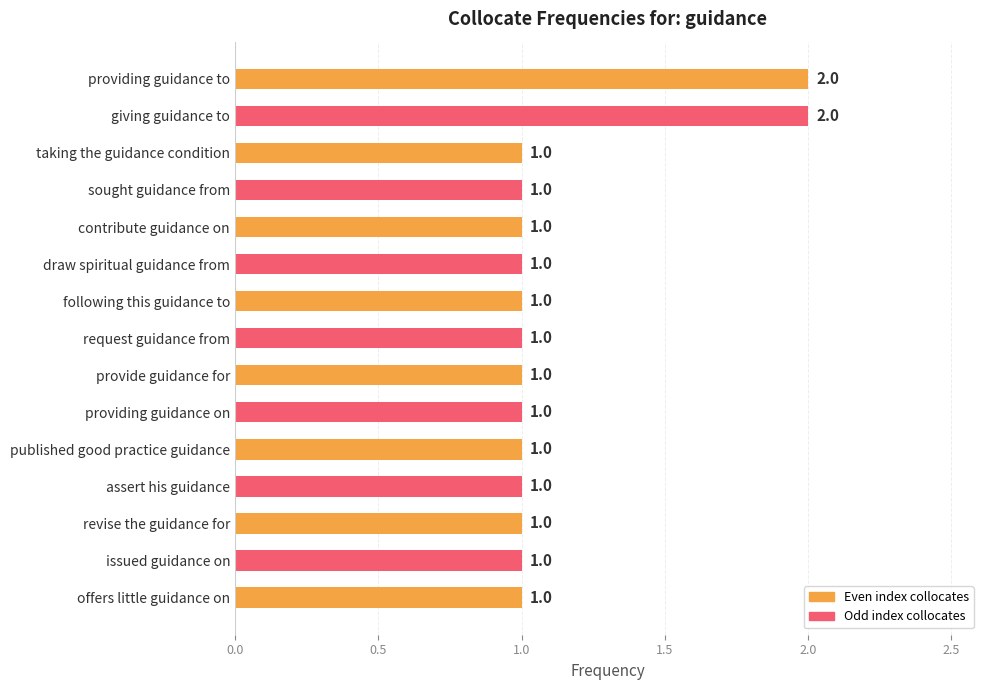

Reading bottom to top, extract all data points from this chart.

offers little guidance on=1	issued guidance on=1	revise the guidance for=1	assert his guidance=1	published good practice guidance=1	providing guidance on=1	provide guidance for=1	request guidance from=1	following this guidance to=1	draw spiritual guidance from=1	contribute guidance on=1	sought guidance from=1	taking the guidance condition=1	giving guidance to=2	providing guidance to=2